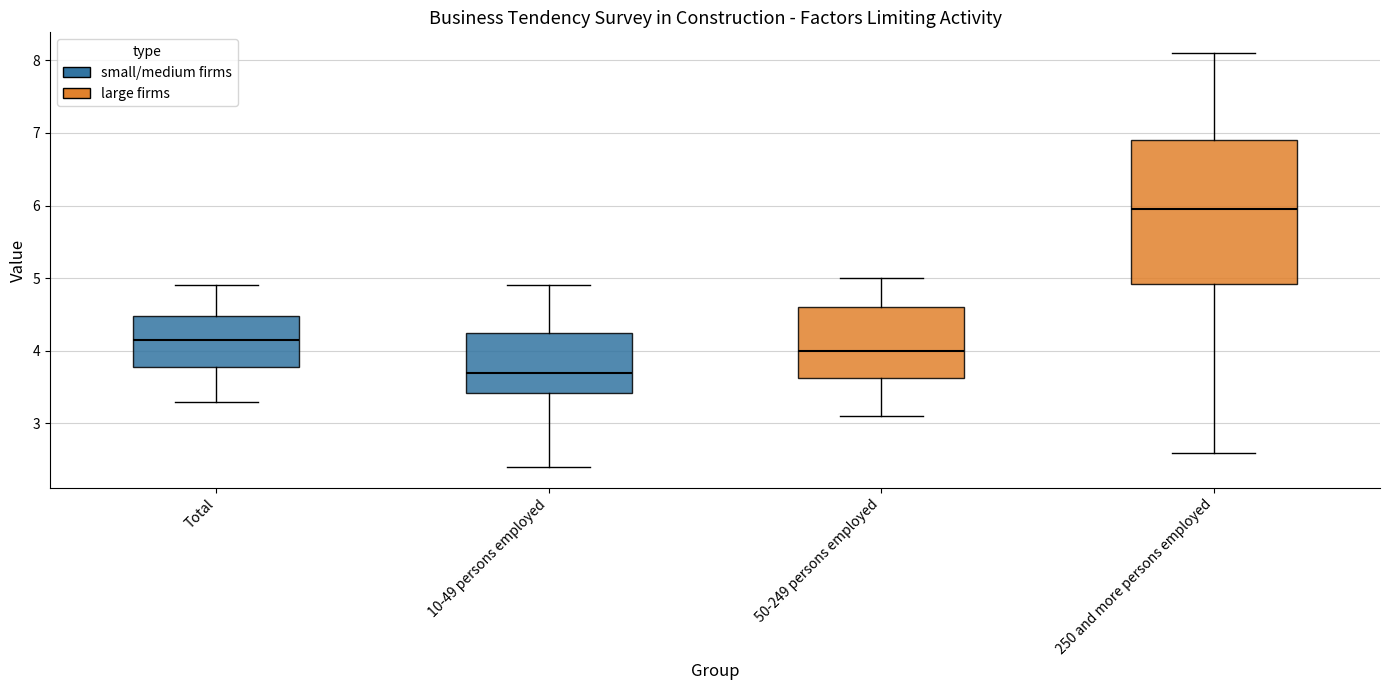

Where does the upper whisker of the box for 10-49 persons employed end on the y-axis? The values are not printed on the chart, so give them approximately, as read against the axis.

4.9